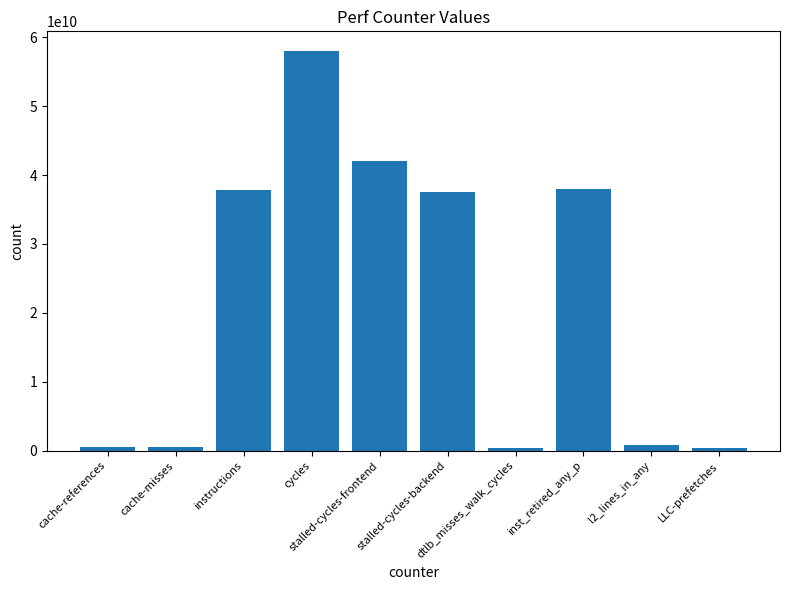

What is the change in value from cache-references to l2_lines_in_any?

+369781492